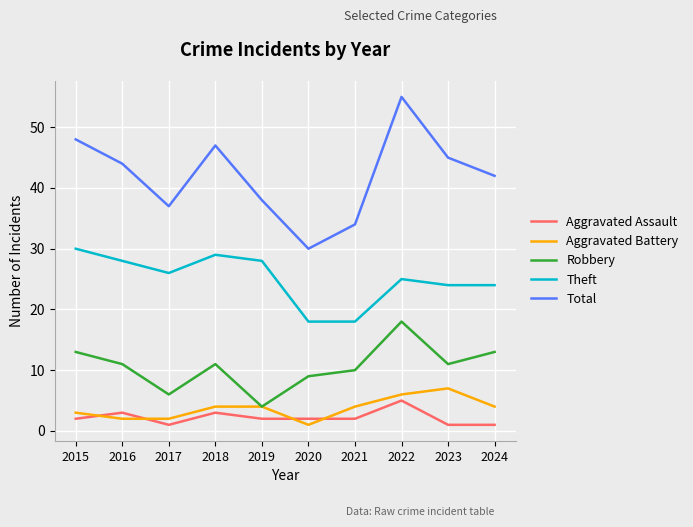

Is it true that Robbery equals 13 at 2024?

True